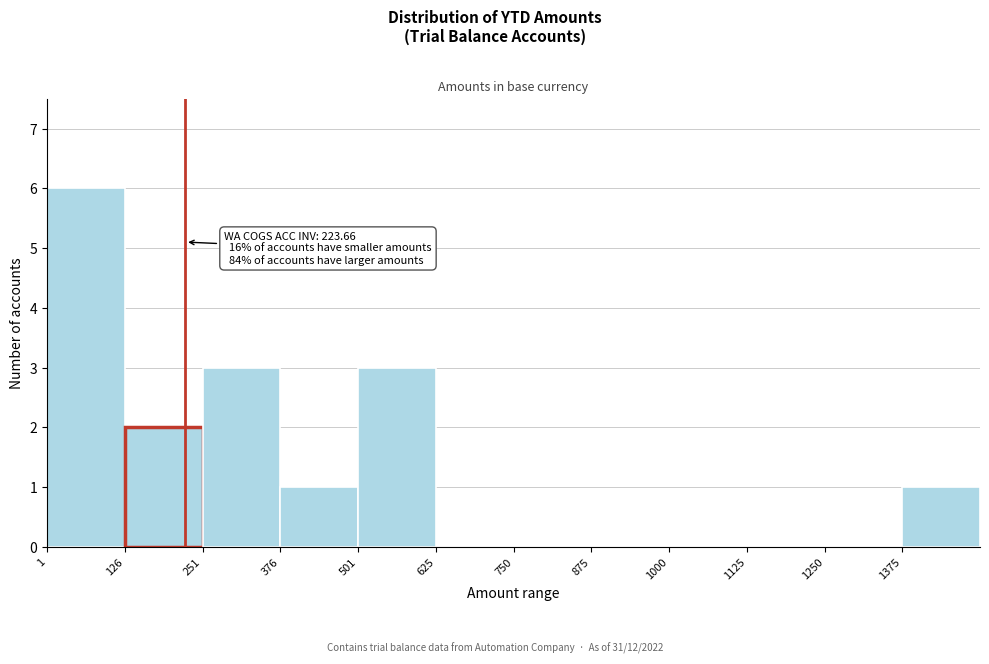

Over which range of the x-axis is the bar tallest?

0 to 120